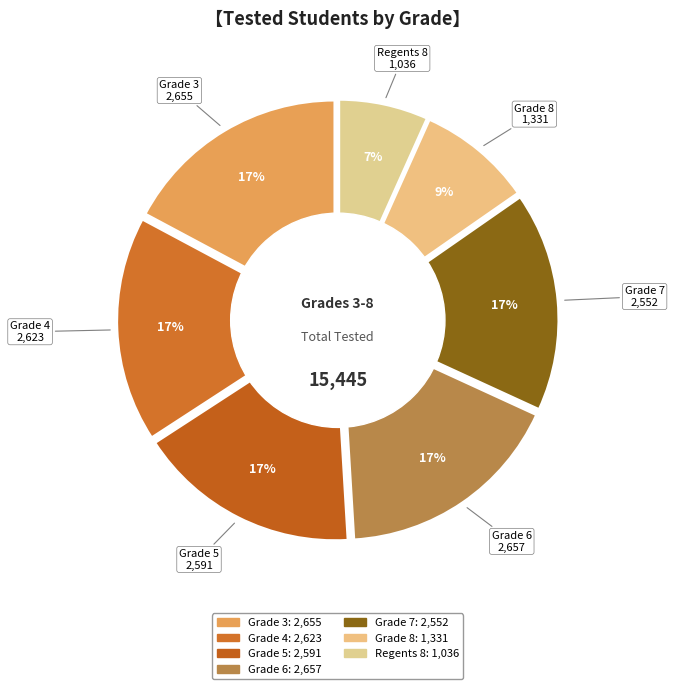

To the nearest percent, what is the average slice percentage?

14%